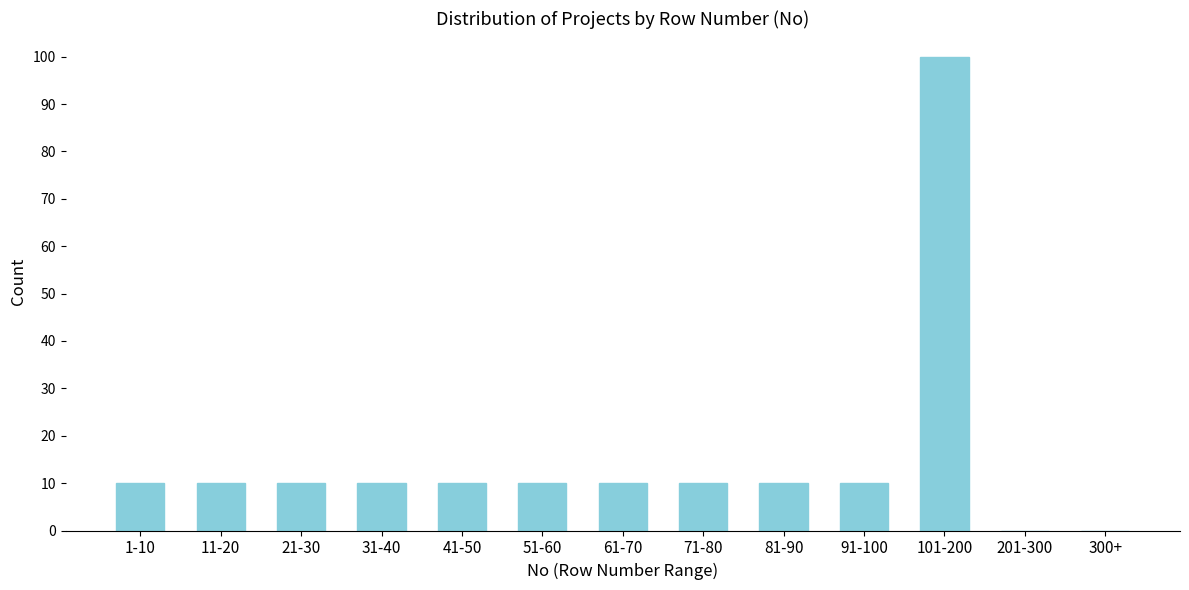

Reading left to right, transcribe all the data shown in this chart.

1-10=10	11-20=10	21-30=10	31-40=10	41-50=10	51-60=10	61-70=10	71-80=10	81-90=10	91-100=10	101-200=100	201-300=0	300+=0